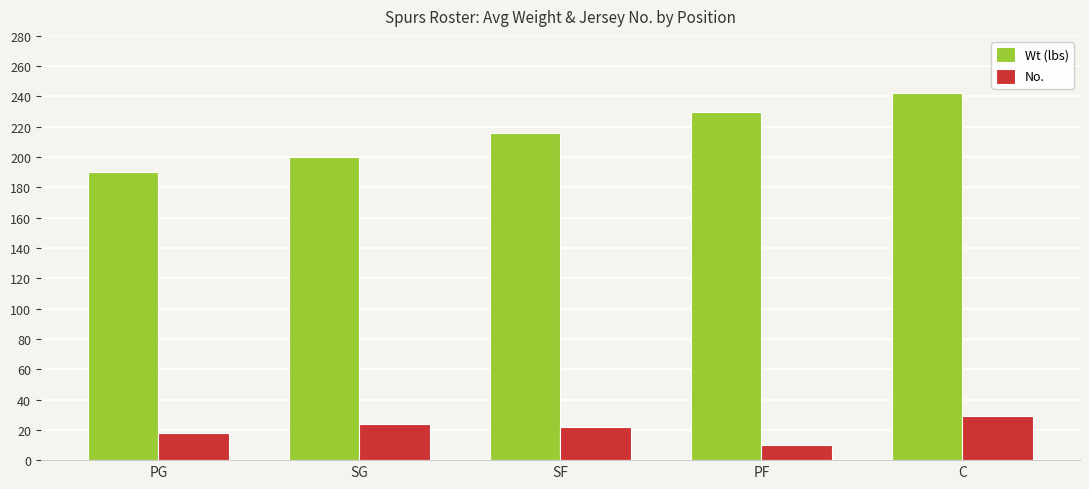

Reading right to left, transcribe all the data shown in this chart.

Wt (lbs): C=242	PF=230	SF=216	SG=200	PG=190
No.: C=29	PF=10	SF=22	SG=24	PG=18